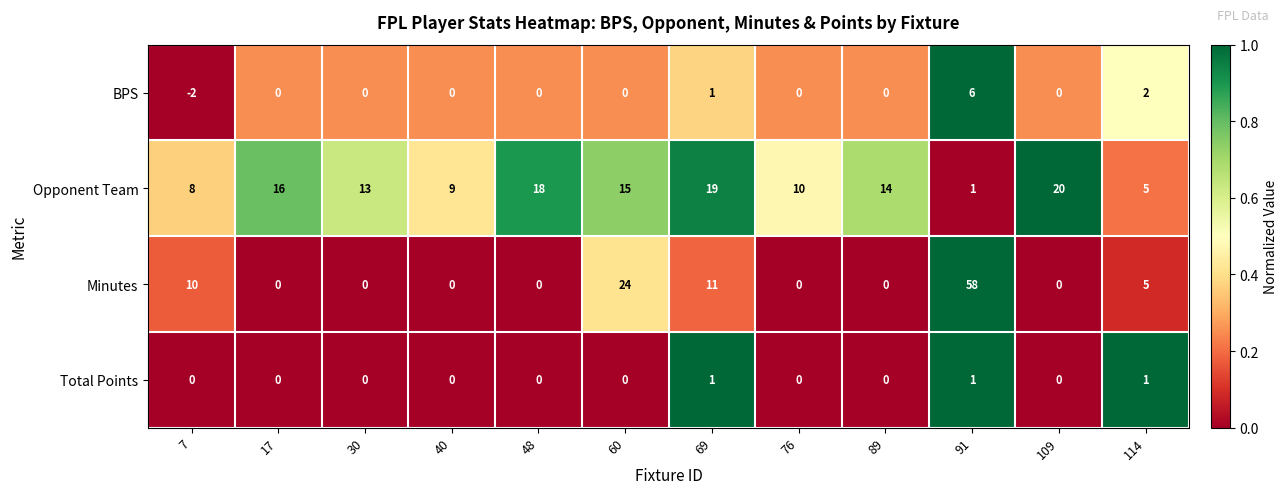

Which series has the largest total across all categories?

Opponent Team